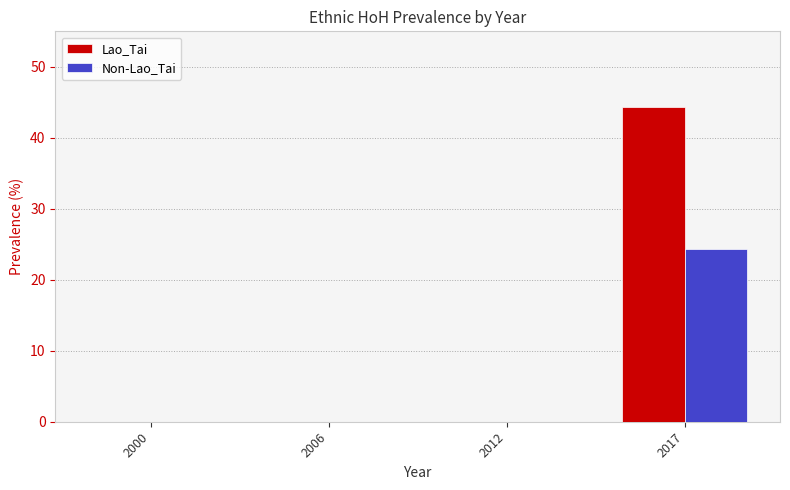

At which category is the sum across all series the highest?

2017